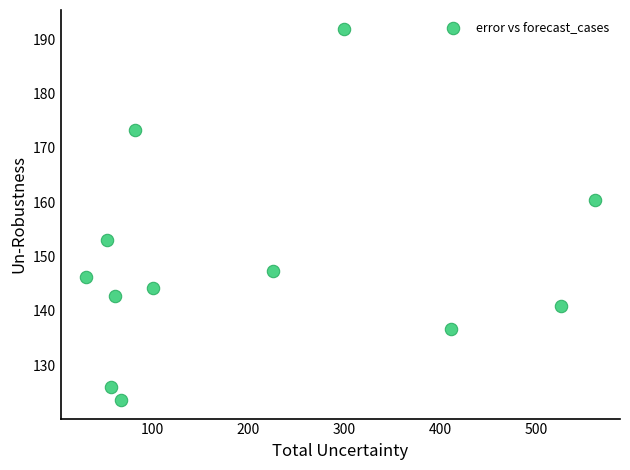

What is the range of Y values (max minus min)?

68.3